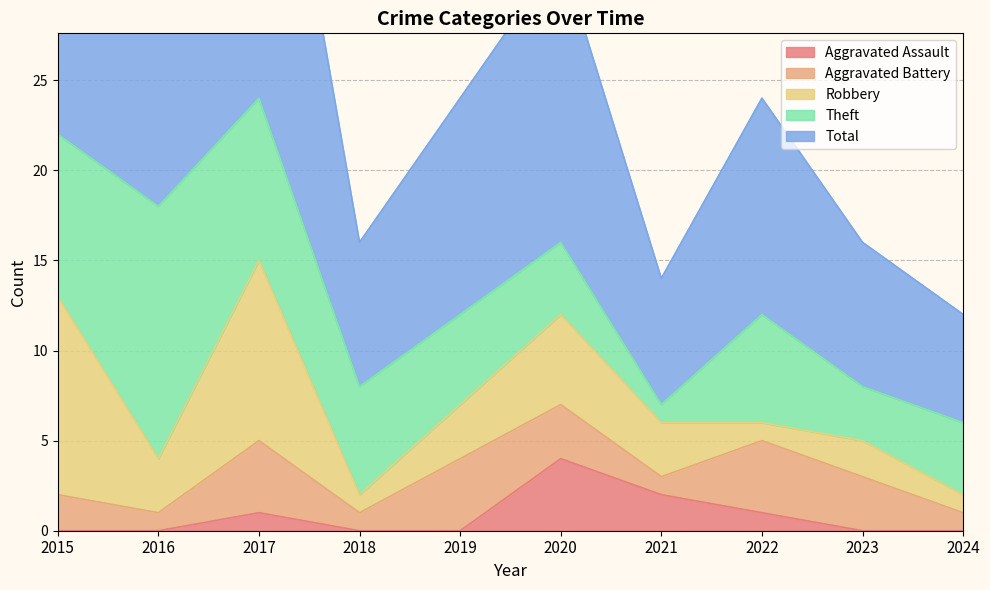

Which series has the widest spread of values?

Total